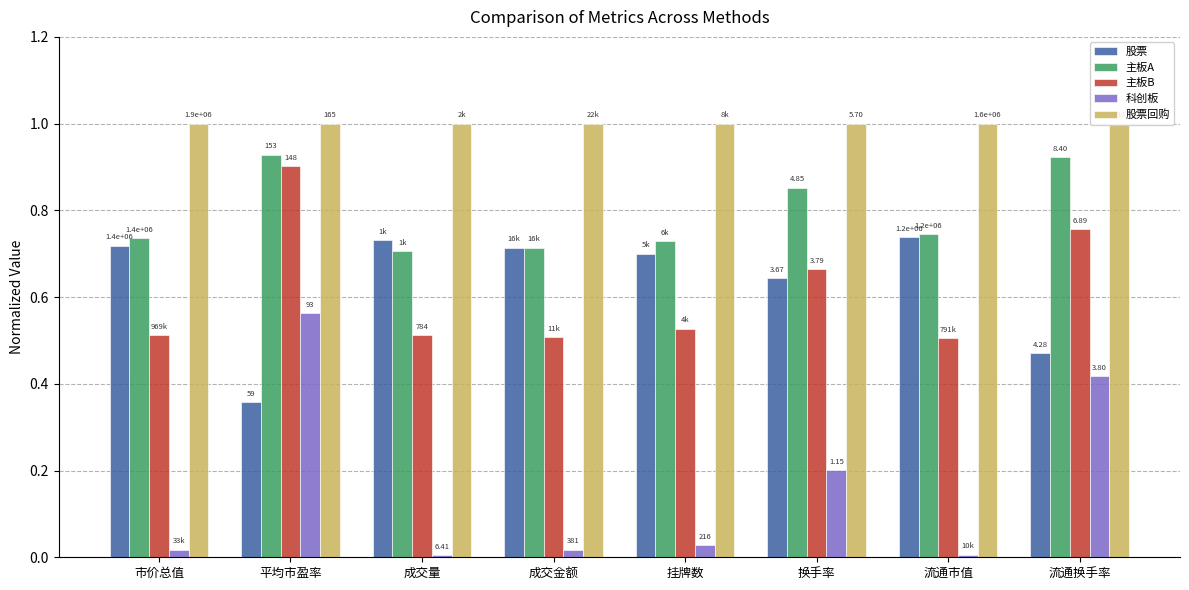

Reading left to right, transcribe all the data shown in this chart.

股票: 0.7	0.4	0.7	0.7	0.7	0.6	0.7	0.5
主板A: 0.7	0.9	0.7	0.7	0.7	0.9	0.7	0.9
主板B: 0.5	0.9	0.5	0.5	0.5	0.7	0.5	0.8
科创板: 0.0	0.6	0.0	0.0	0.0	0.2	0.0	0.4
股票回购: 1.0	1.0	1.0	1.0	1.0	1.0	1.0	1.0